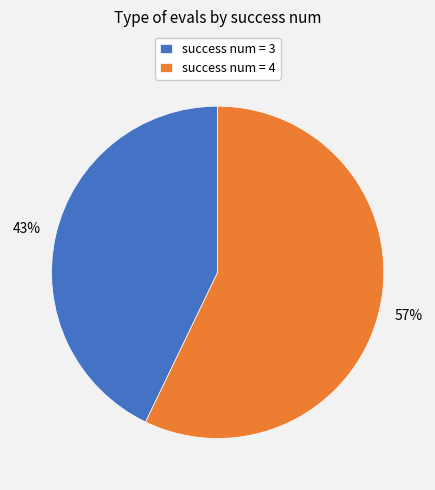

Combined, do success num = 4 and success num = 3 account for over 50%?

Yes